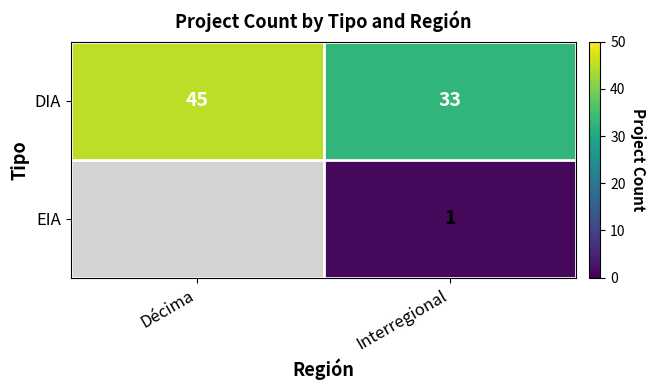

Which series changed the most between Décima and Interregional?

DIA